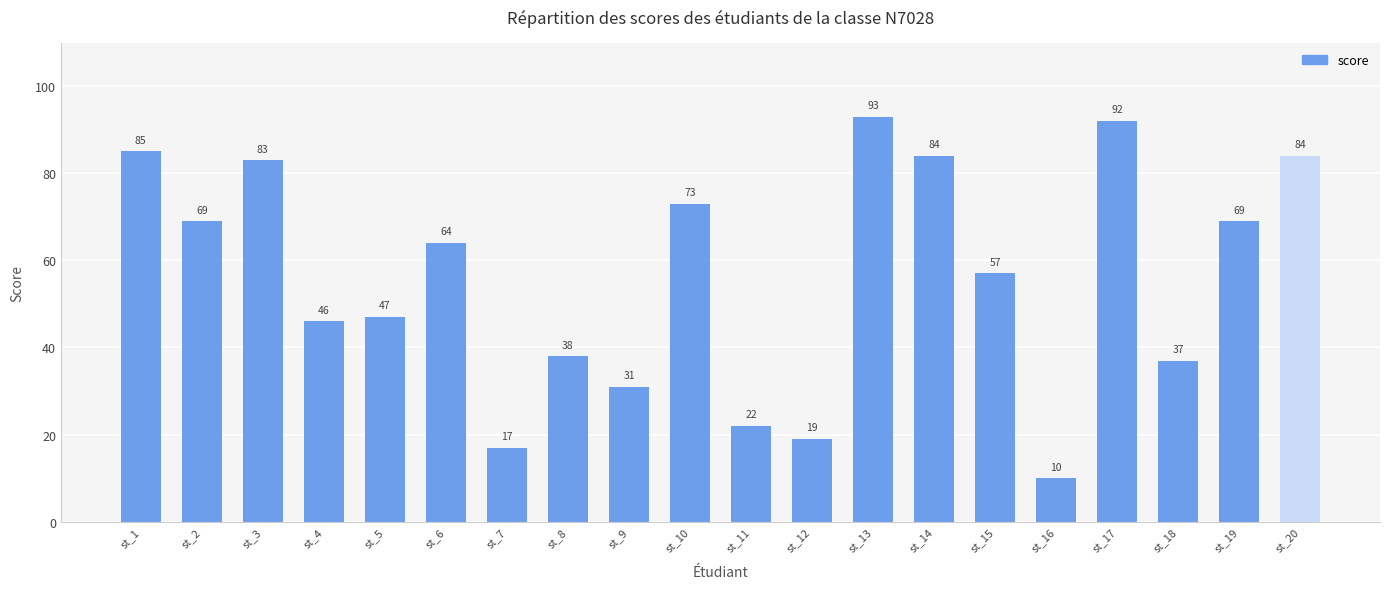

Does the chart contain stacked bars?

No